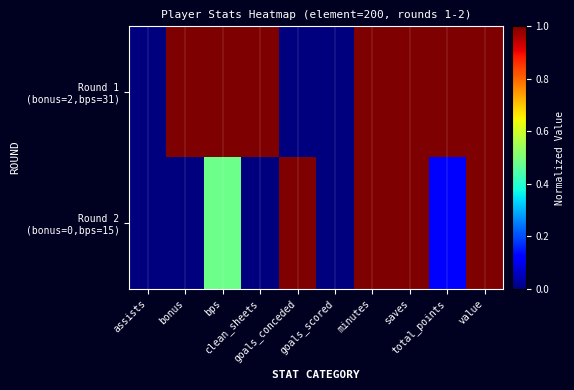

How many distinct data groups are displayed?

2